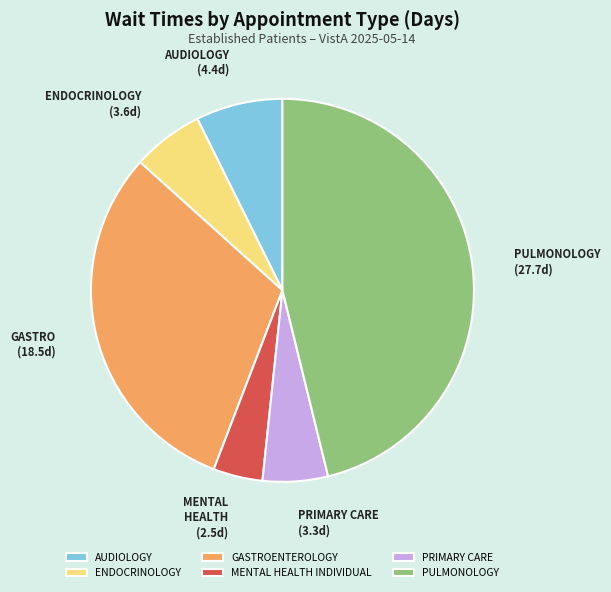

Is there any slice that represents more than half of the pie?

No